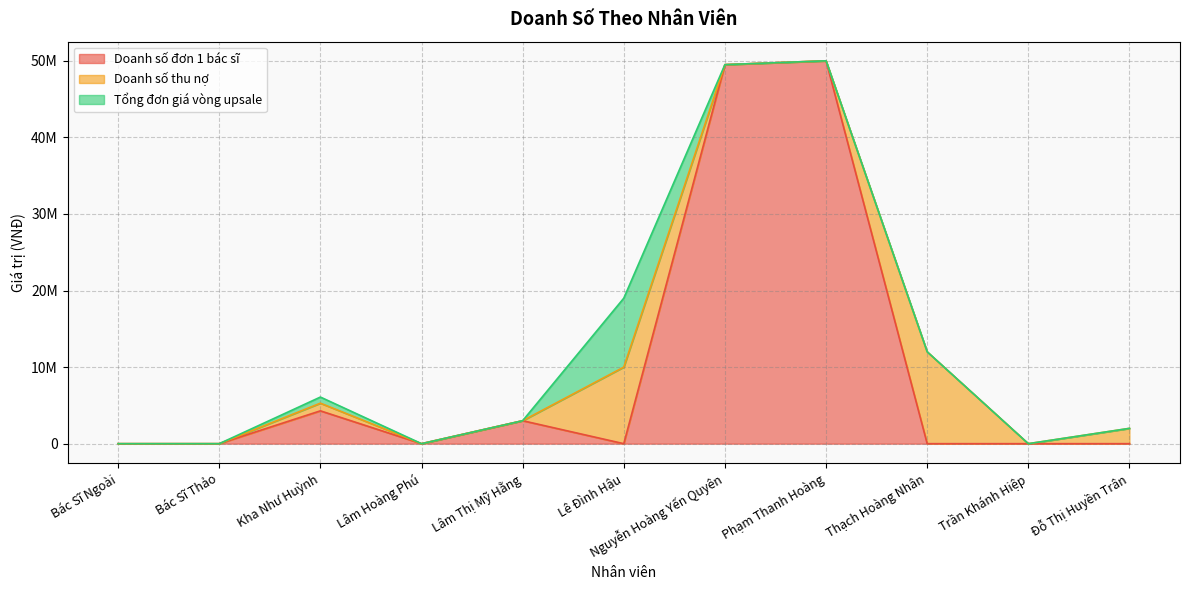

Which series has the widest spread of values?

Doanh số đơn 1 bác sĩ